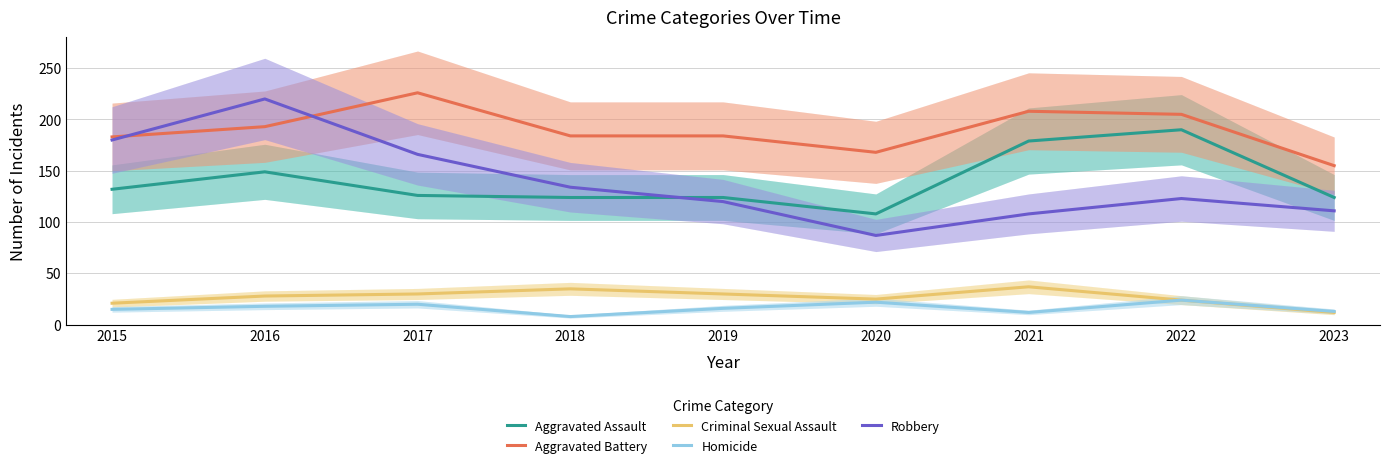

Is it true that Robbery equals 220 at 2016?

True